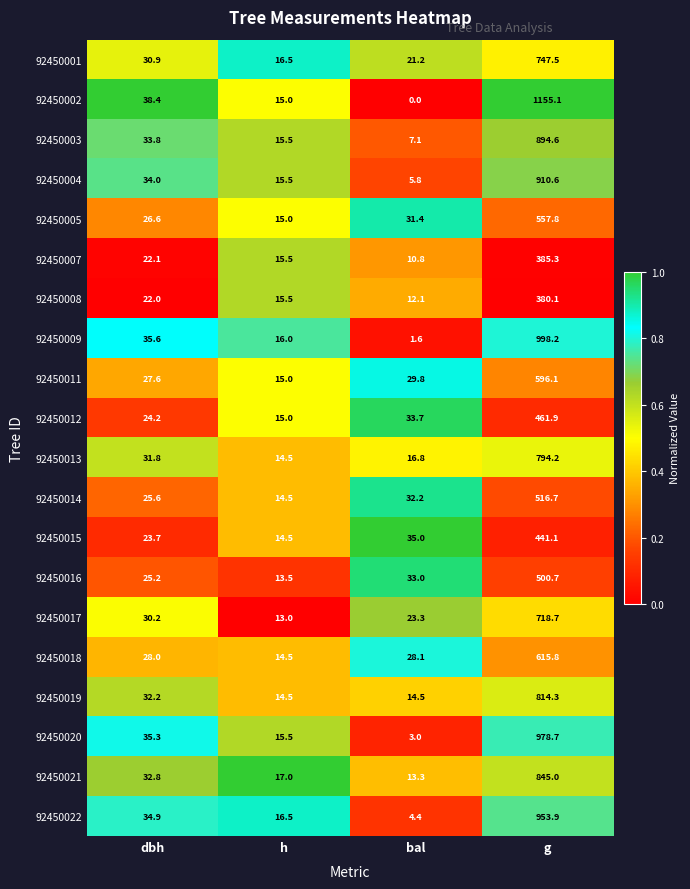

Which series has the widest spread of values?

92450002